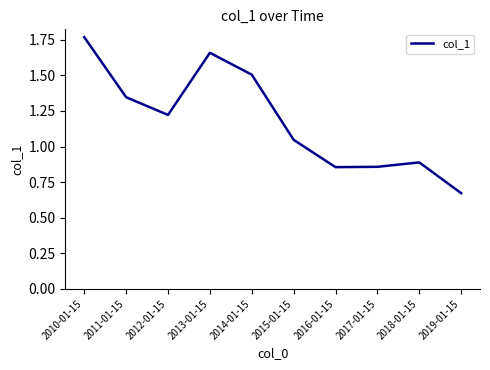

How many interior local peaks (higher than both neighbors) does the data have?

2